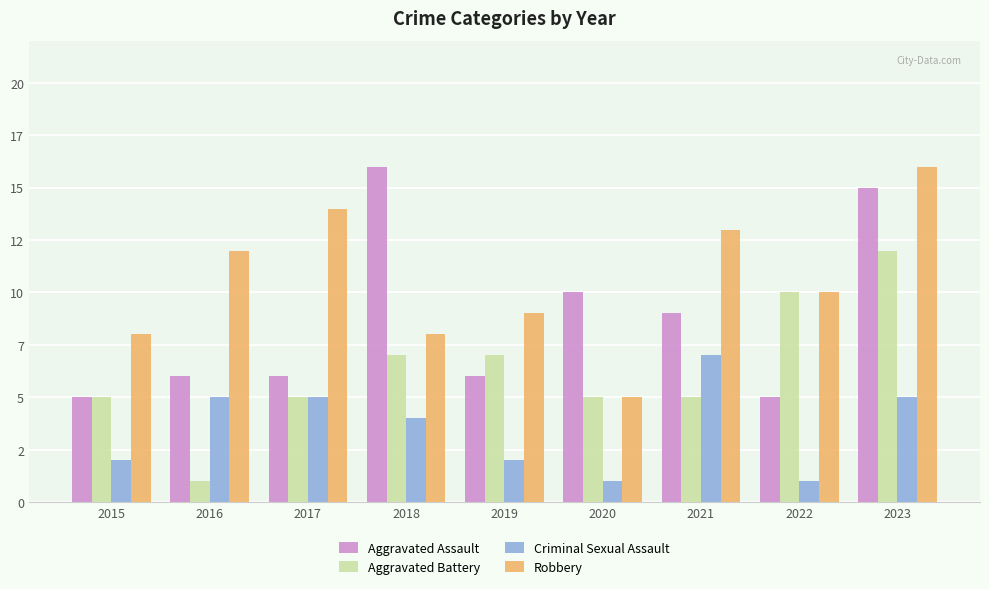

What are all the series names shown in the legend?

Aggravated Assault, Aggravated Battery, Criminal Sexual Assault, Robbery